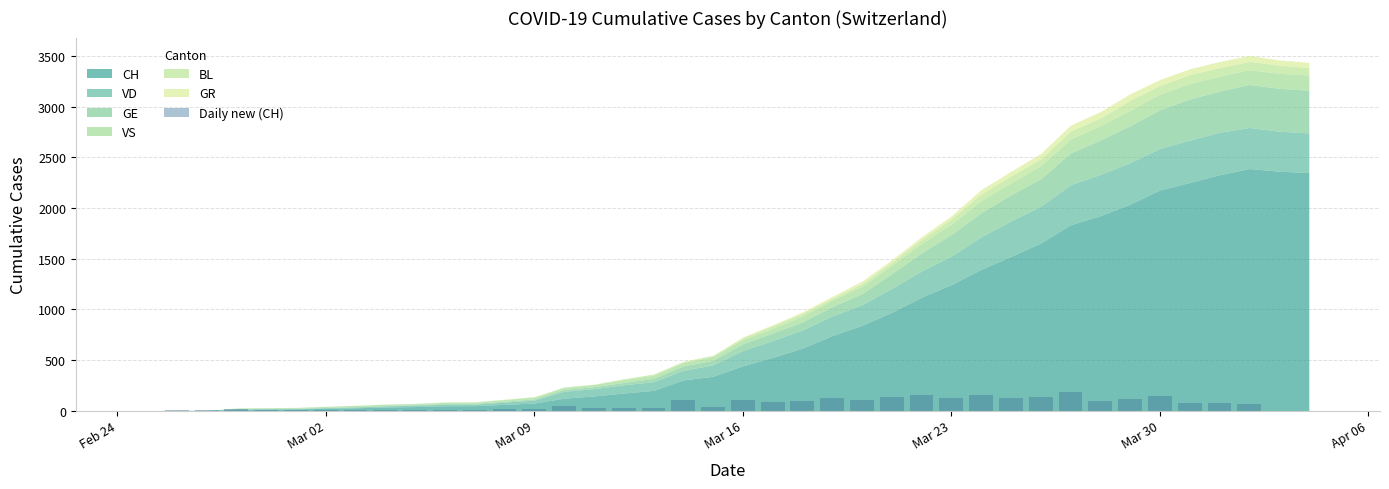

What is the maximum value shown in the chart?

180